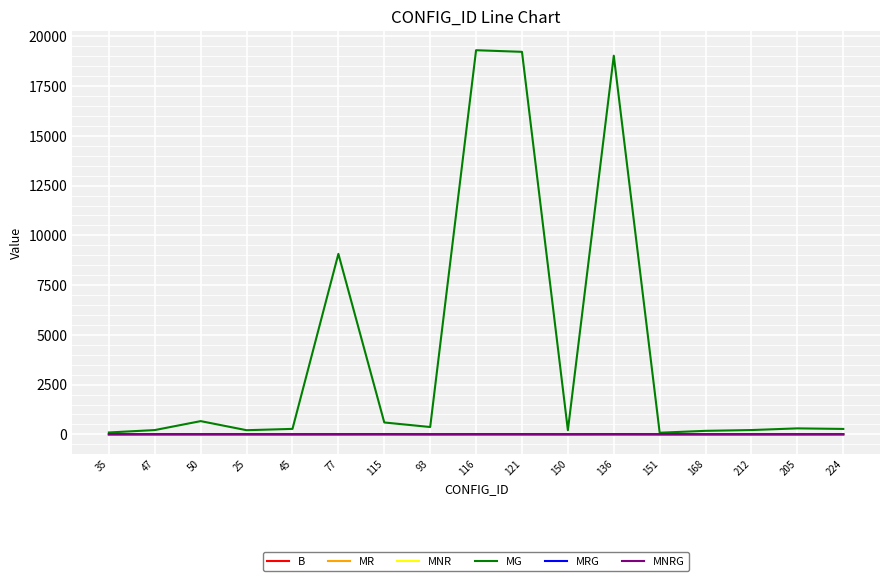

What is the label of the 17th point from the right?

35